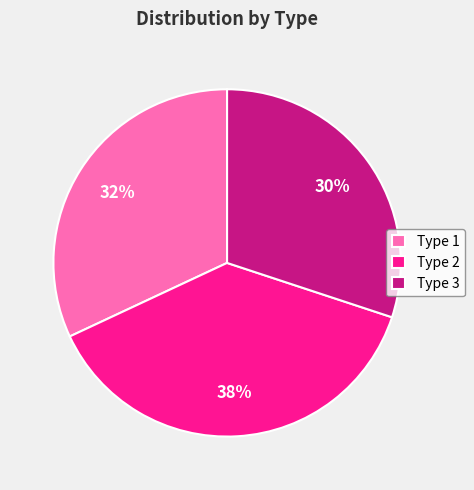

Which has a higher value, Type 3 or Type 1?

Type 1